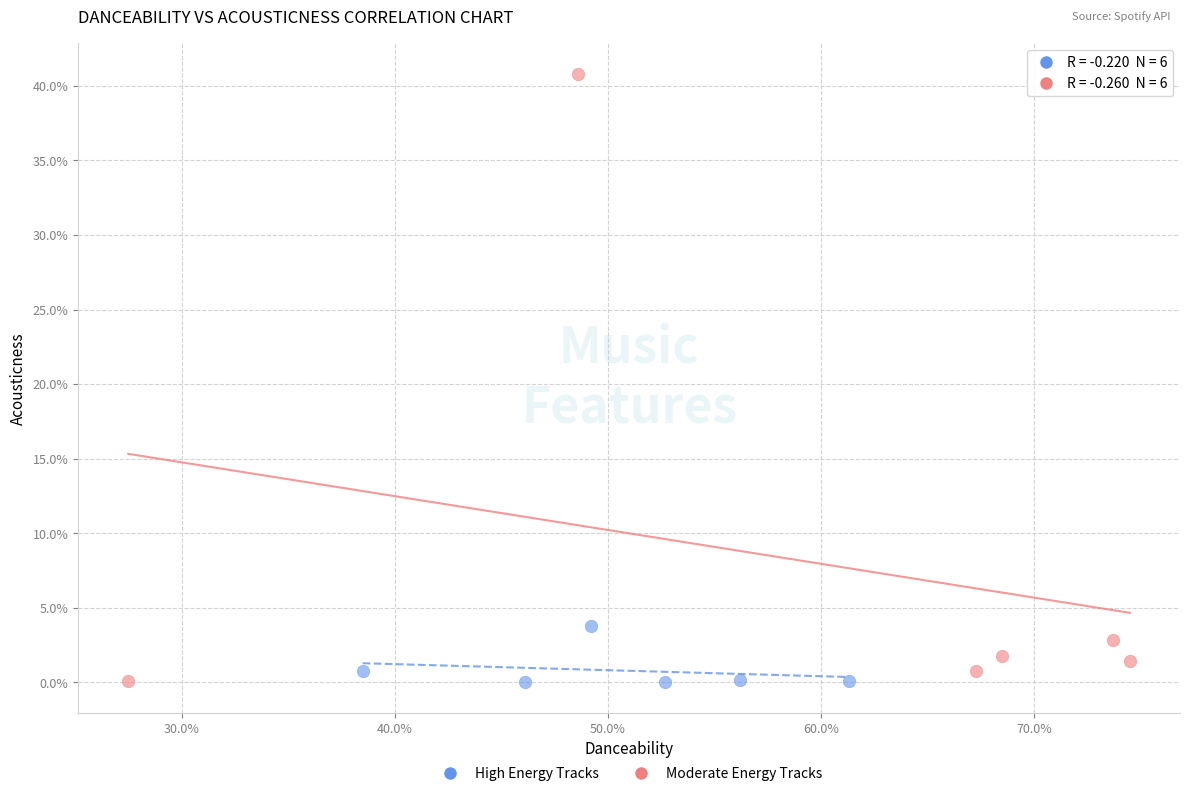

What are all the series names shown in the legend?

High Energy Tracks, Moderate Energy Tracks